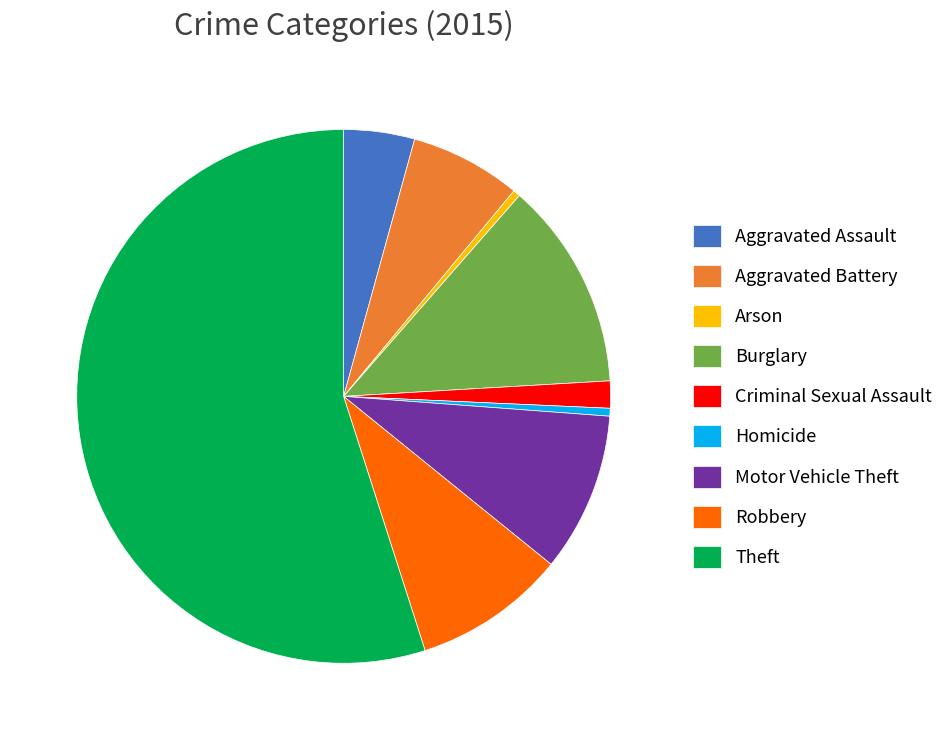

True or false: Motor Vehicle Theft accounts for 10% of the total.

True